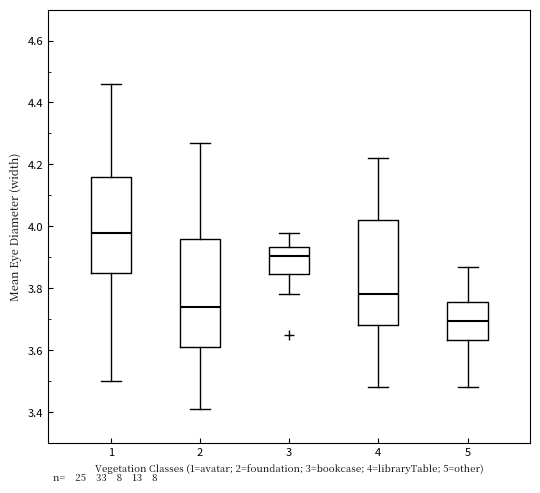

Reading left to right, transcribe this box plot: for each box, give where its median line is, the range the box spans, and where its two whiskers end, as read against the y-axis. The values are not printed on the chart, so give them approximately, as read against the axis.

1: median 3.98, box 3.86 to 4.16, whiskers 3.50 to 4.46
2: median 3.74, box 3.62 to 3.96, whiskers 3.42 to 4.28
3: median 3.90, box 3.84 to 3.94, whiskers 3.78 to 3.98
4: median 3.78, box 3.68 to 4.02, whiskers 3.48 to 4.22
5: median 3.70, box 3.64 to 3.76, whiskers 3.48 to 3.88